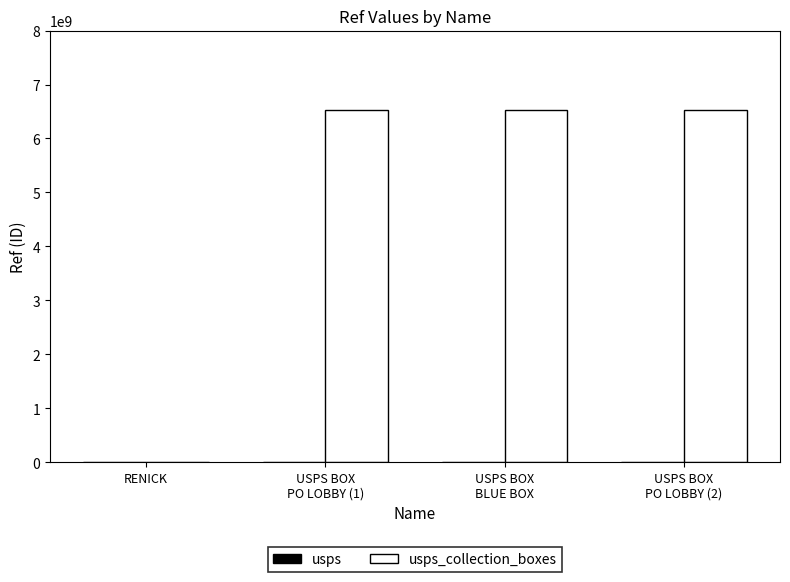

What is the maximum value shown in the chart?

6527800003